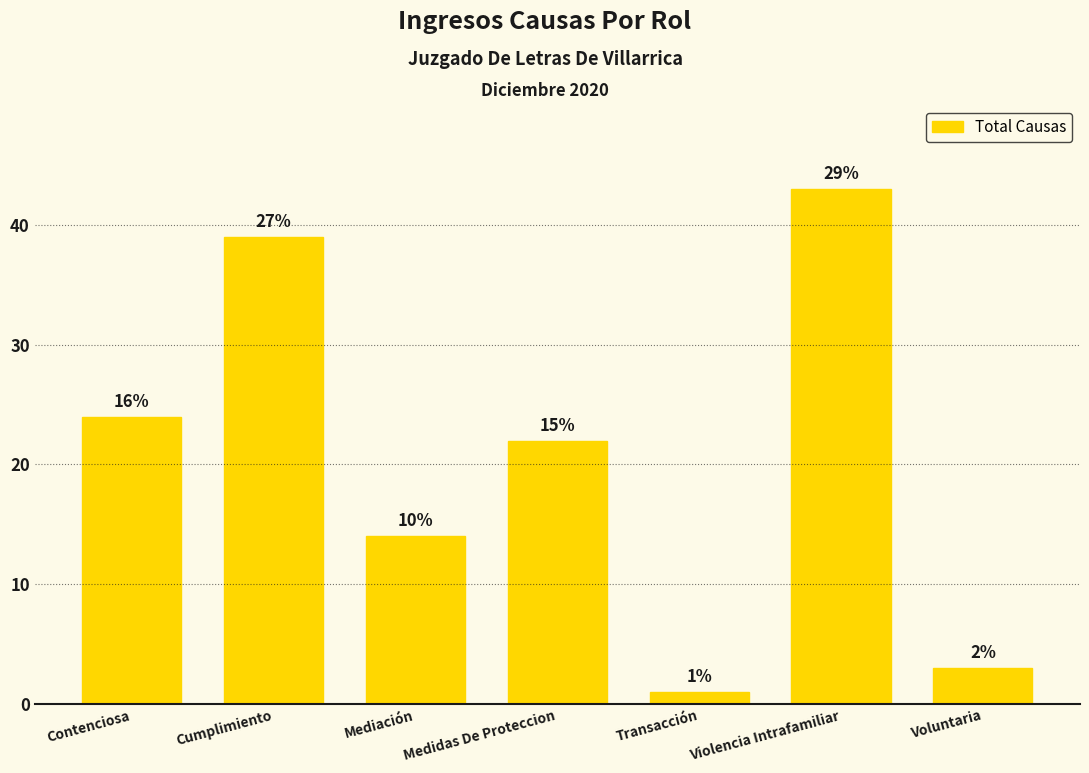

What is the difference between the values at Voluntaria and Violencia Intrafamiliar?

40